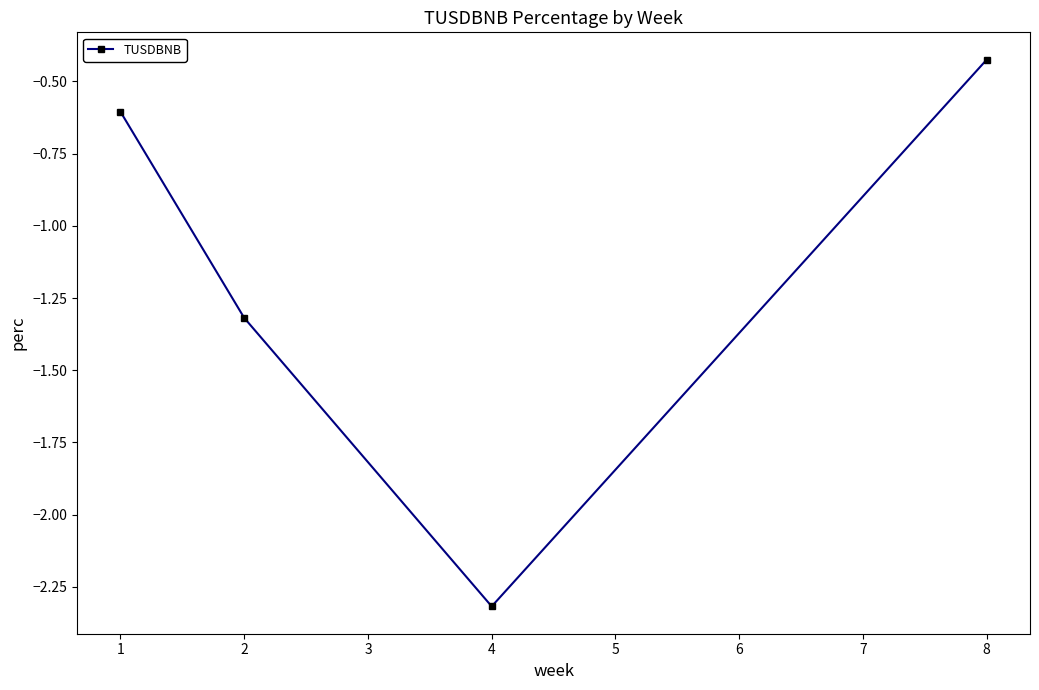

The value at 8 is -0.3. True or false?

False